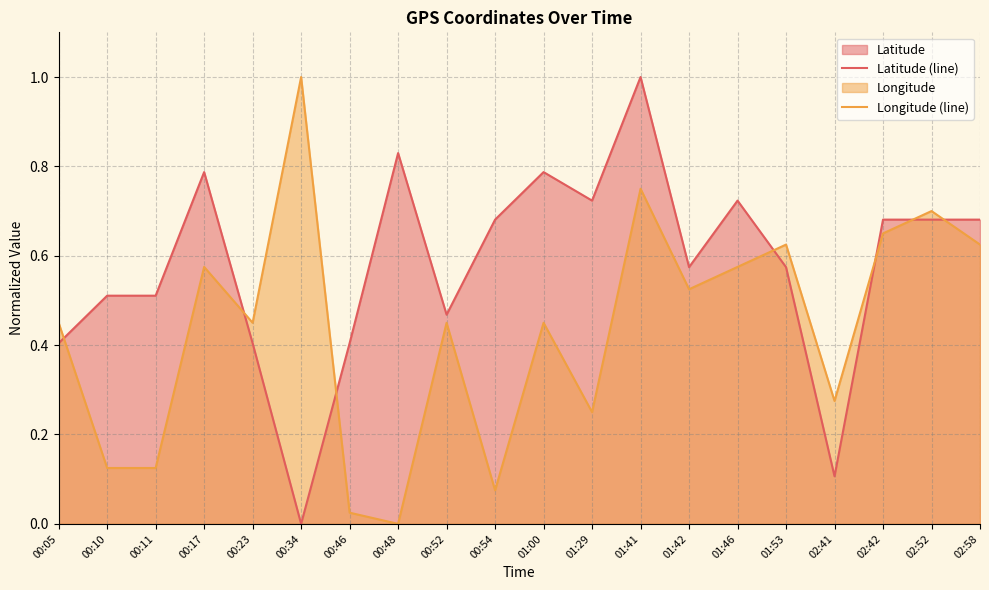

Does the chart have visible grid lines?

Yes